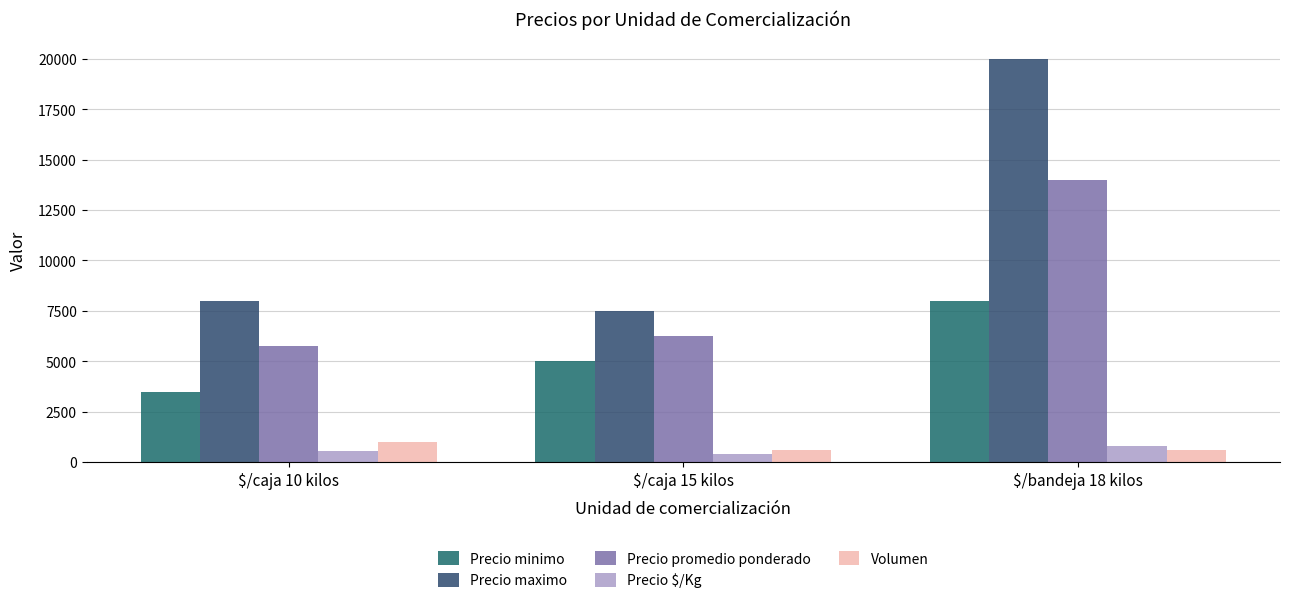

Which series has the largest range (max minus min)?

Precio maximo